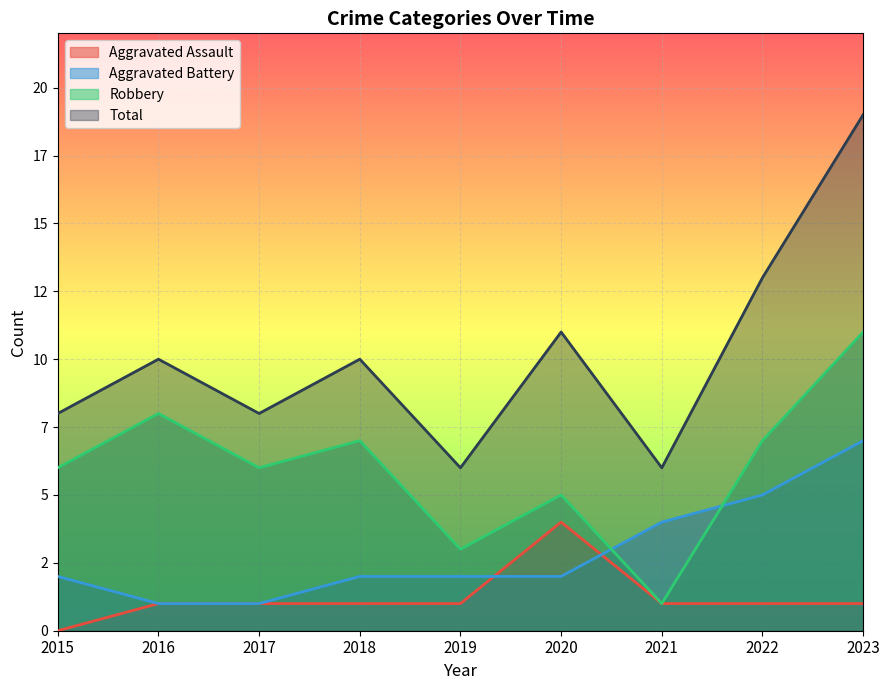

Which series has the largest range (max minus min)?

Total